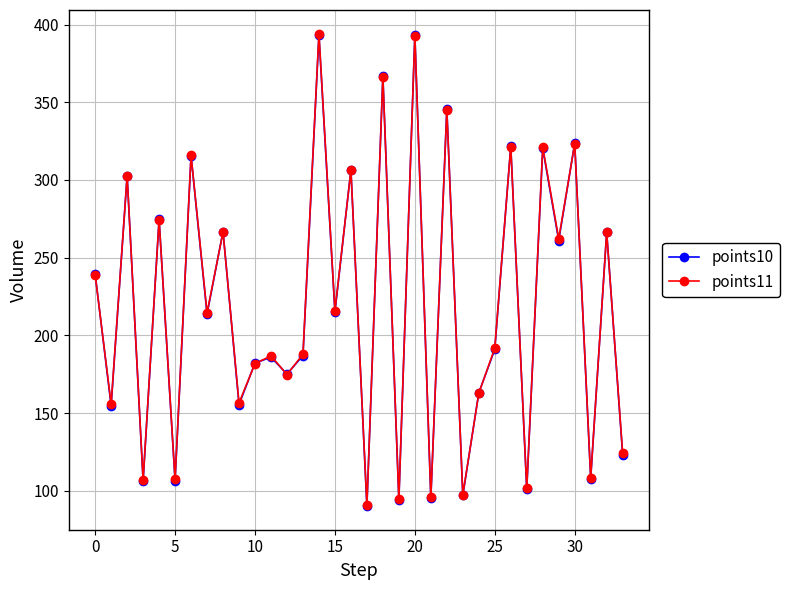

True or false: points10 has more than 0 interior local peaks.

True